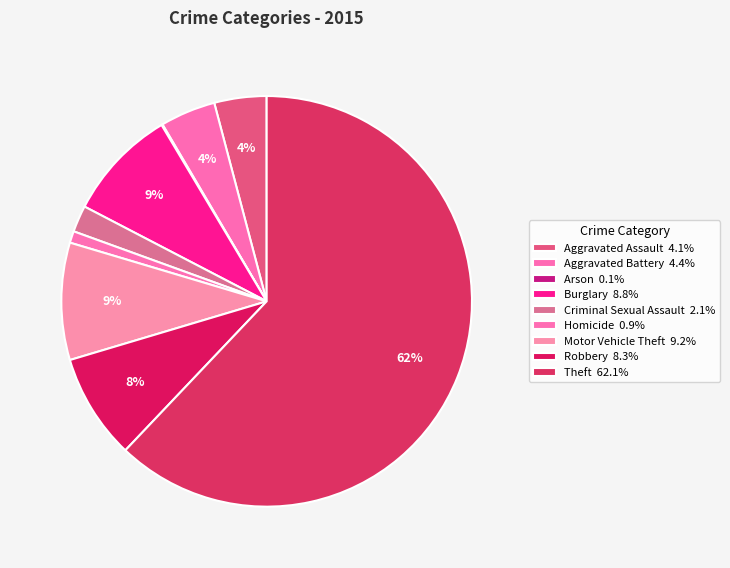

True or false: Theft accounts for 69% of the total.

False